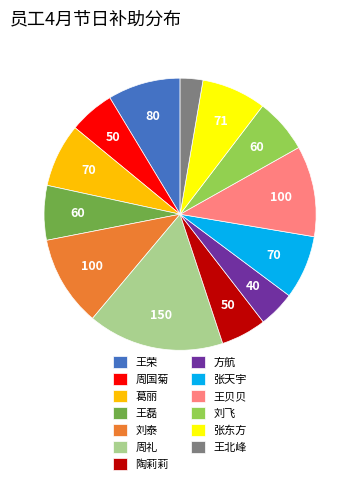

Is it true that 葛丽 is 8% of the pie?

True